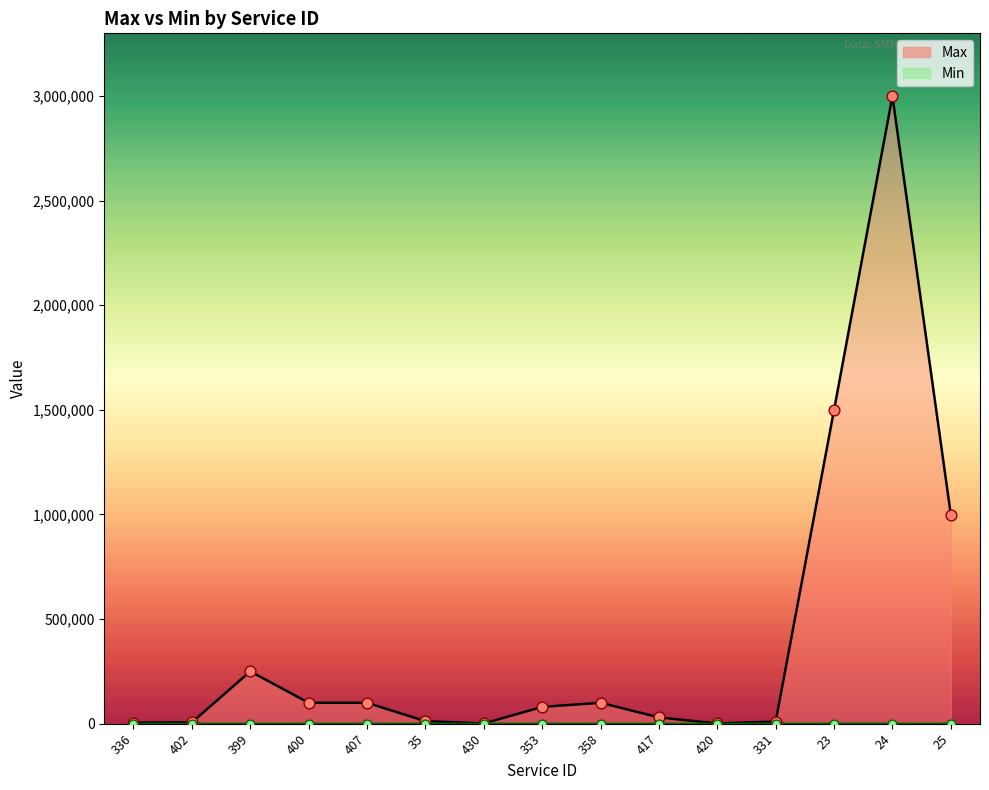

Which series has the largest Y range (max minus min)?

Max